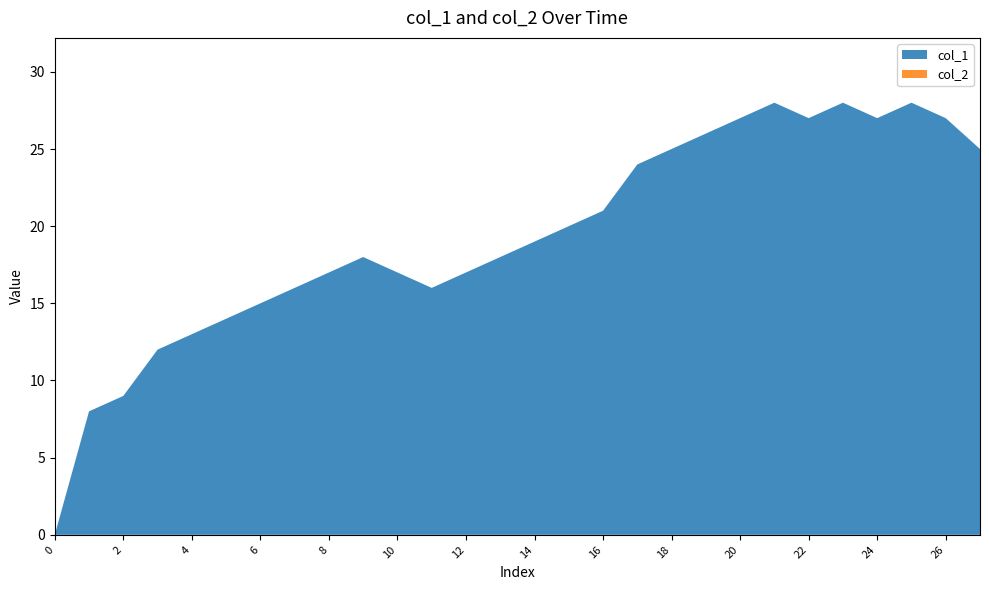

Reading left to right, transcribe all the data shown in this chart.

col_1: col_1=0	col_2=8	2=9	3=12	4=13	5=14	6=15	7=16	8=17	9=18	10=17	11=16	12=17	13=18	14=19	15=20	16=21	17=24	18=25	19=26	20=27	21=28	22=27	23=28	24=27	25=28	26=27	27=25
col_2: col_1=0	col_2=0	2=0	3=0	4=0	5=0	6=0	7=0	8=0	9=0	10=0	11=0	12=0	13=0	14=0	15=0	16=0	17=0	18=0	19=0	20=0	21=0	22=0	23=0	24=0	25=0	26=0	27=0